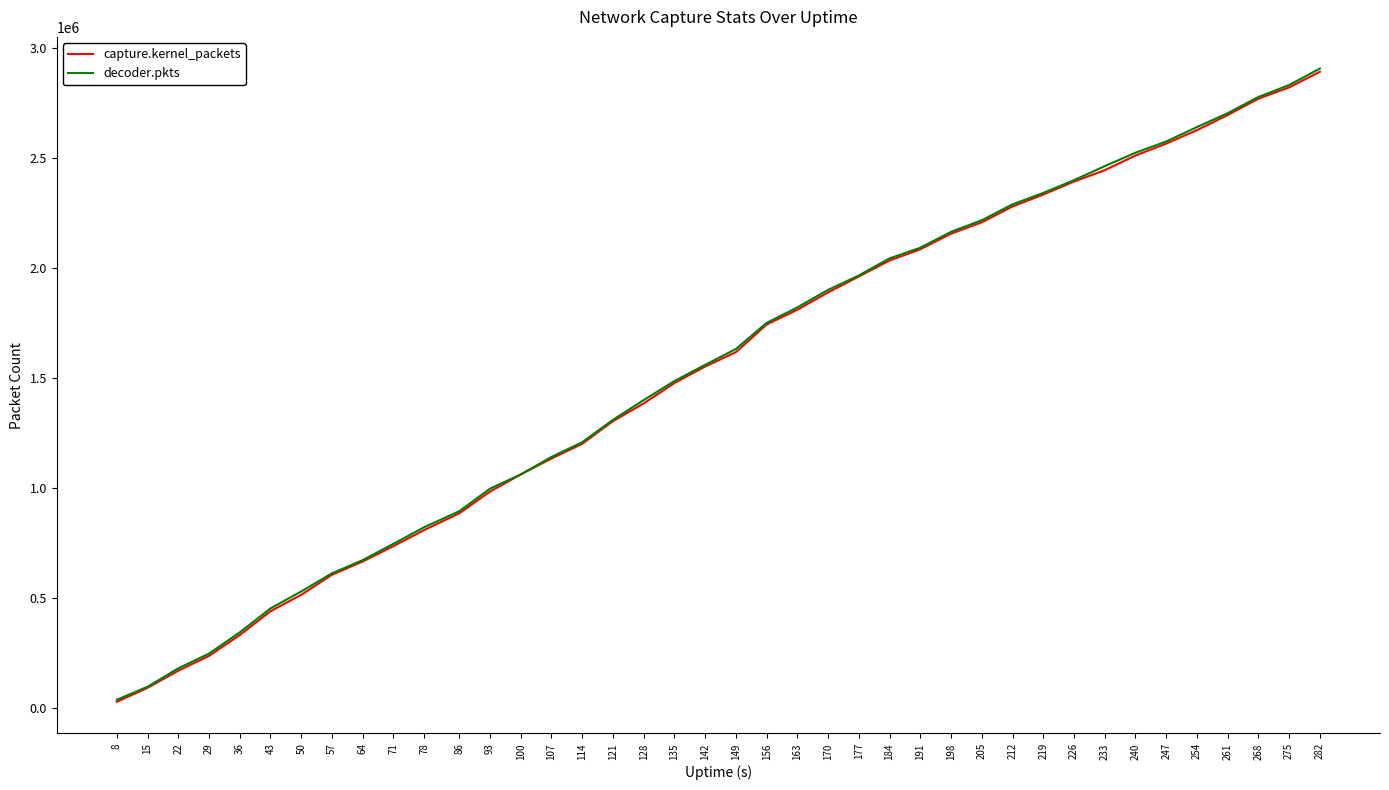

Is it true that decoder.pkts equals 893347 at 86?

True